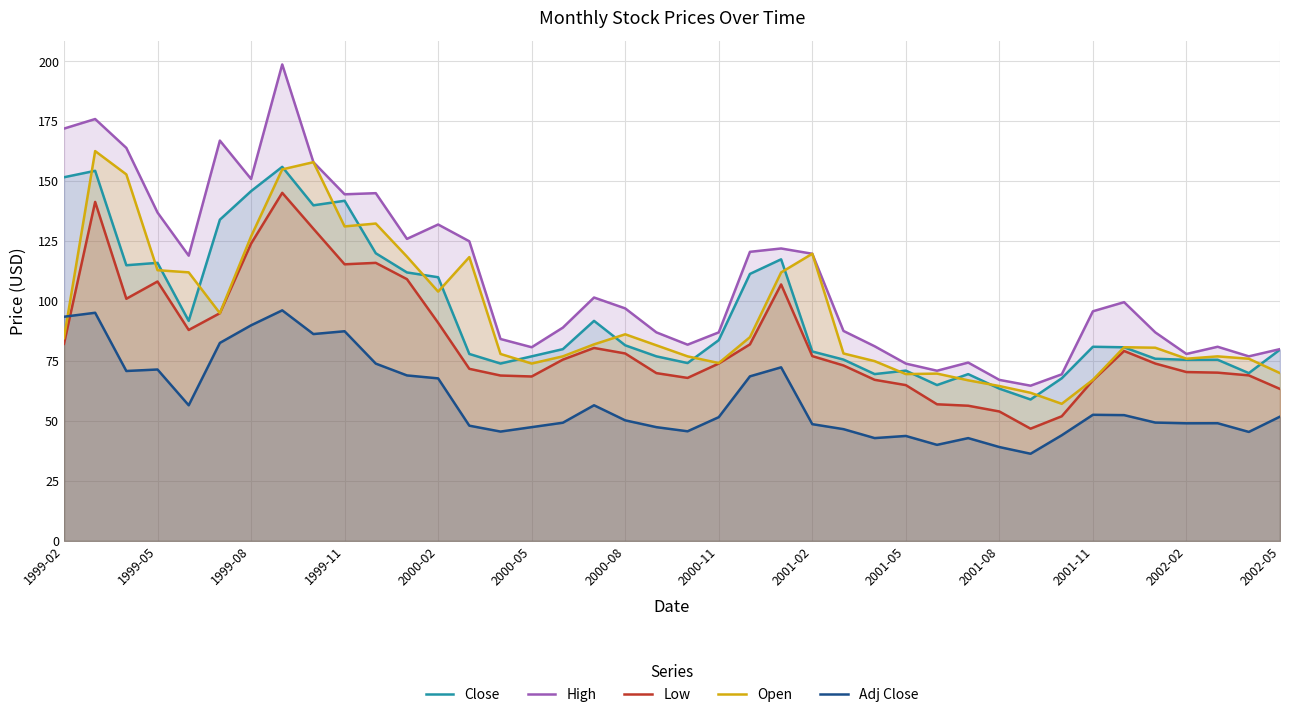

How many lines are shown in the chart?

5